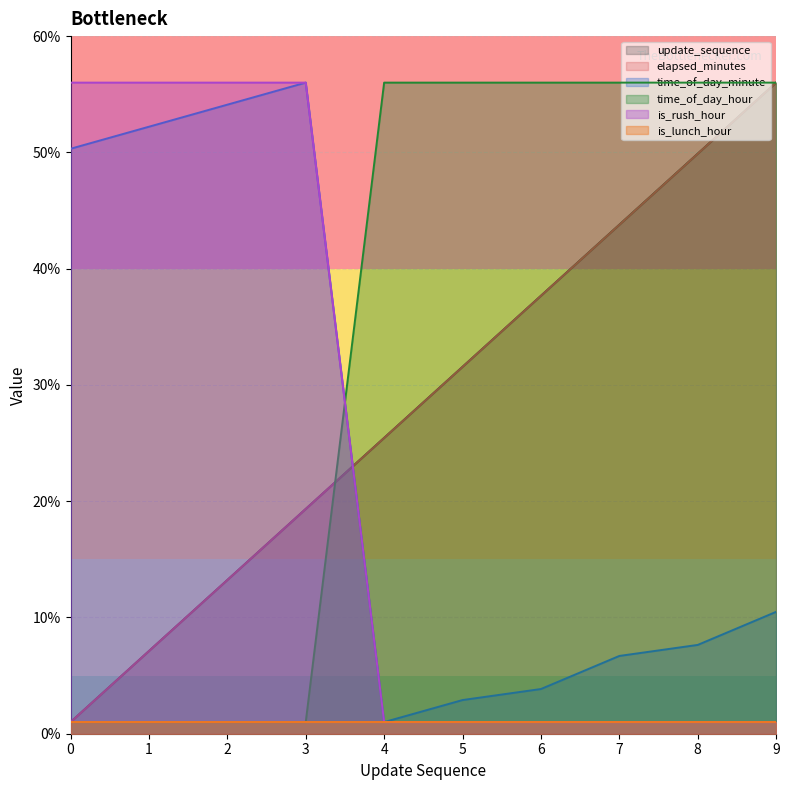

How many intersections are there between update_sequence and time_of_day_hour?

2